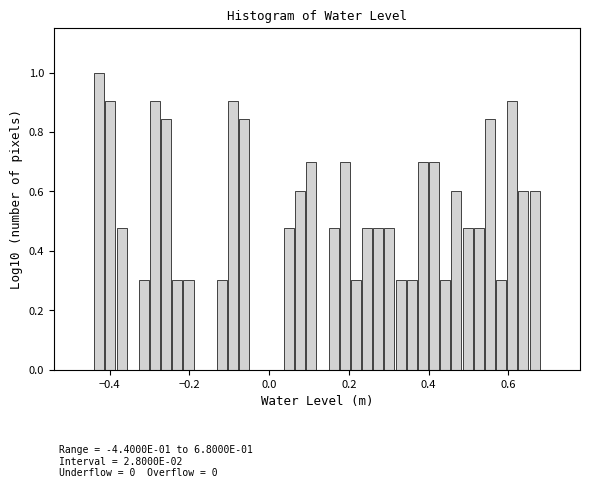

Around what value on the x-axis is the tallest bar? Give the approximate position of its centre, as read against the axis.

-0.42